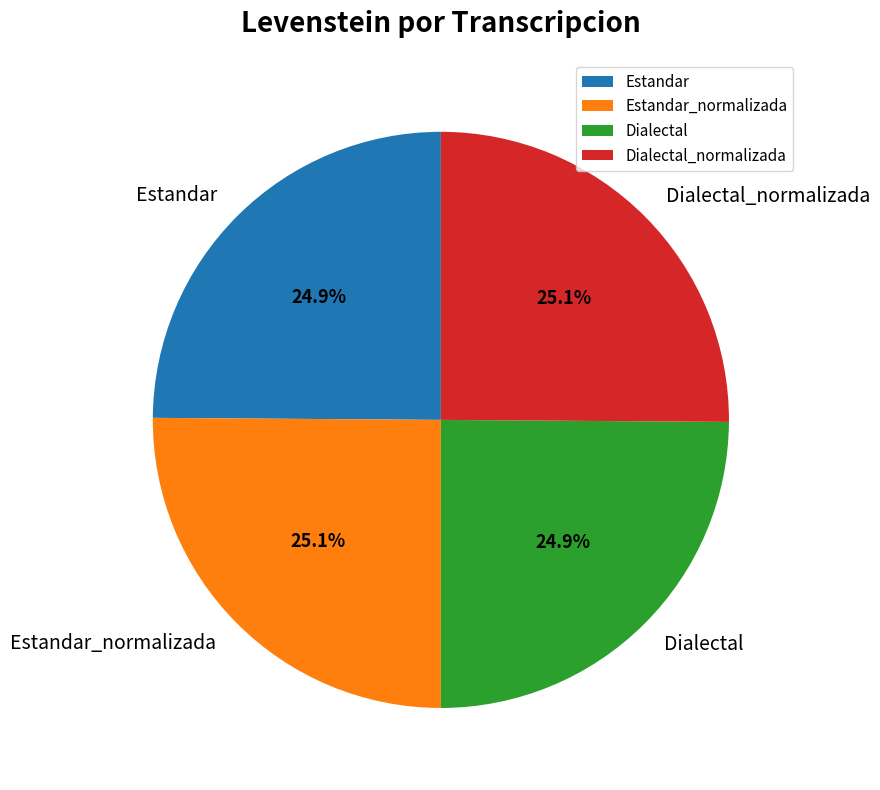

How much of the chart is everything except Dialectal?

75.1%